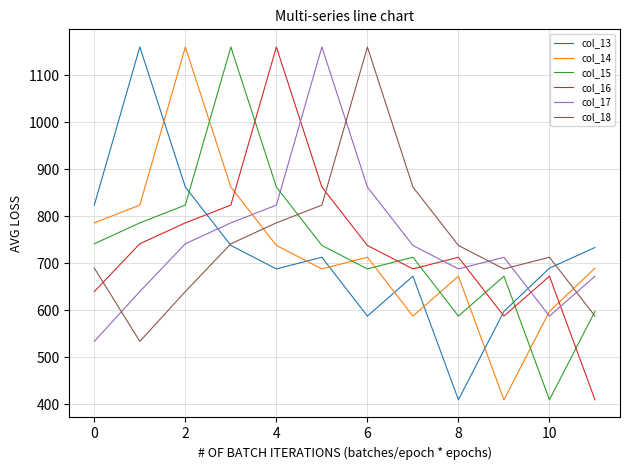

How many times do col_14 and col_13 cross each other?

6